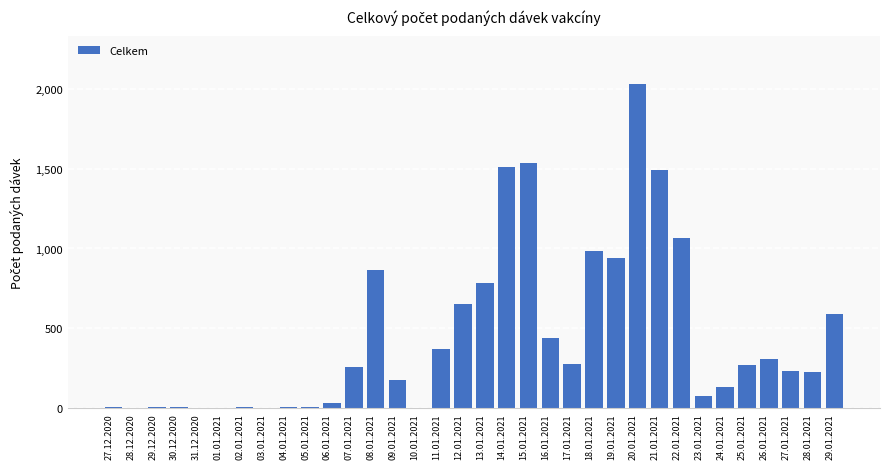

Which label corresponds to the largest value in the chart?

20.01.2021